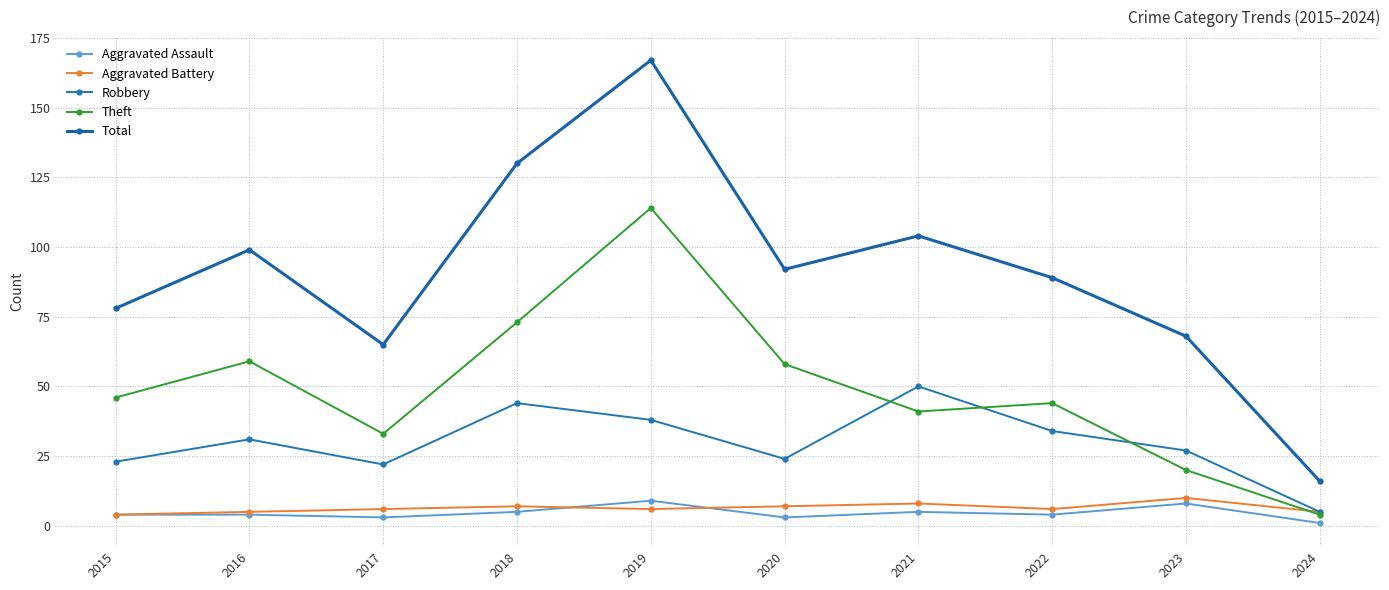

Does the chart have visible grid lines?

Yes